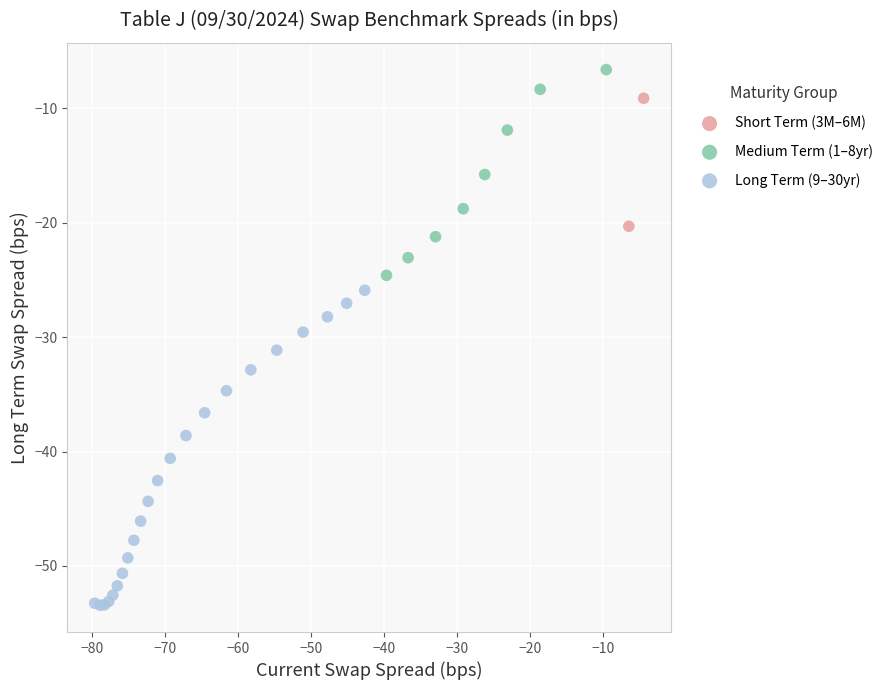

What are all the series names shown in the legend?

Short Term (3M–6M), Medium Term (1–8yr), Long Term (9–30yr)